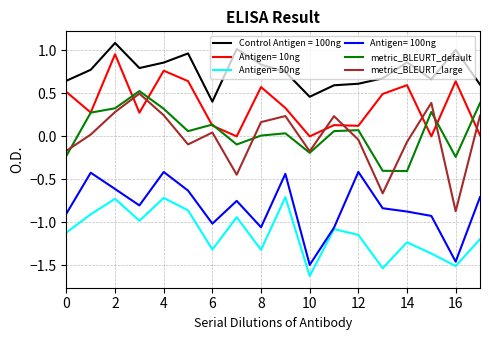

What is the minimum value shown in the chart?

-1.6